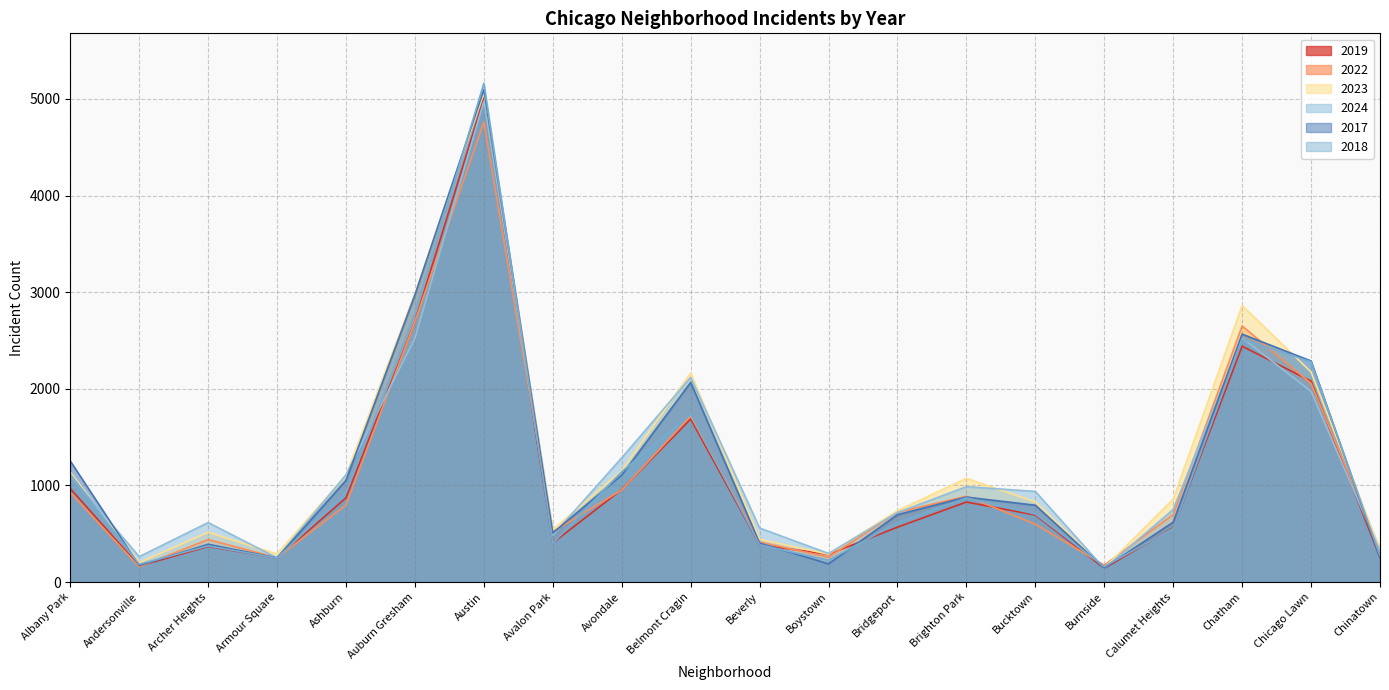

At which category is the sum across all series the highest?

Austin